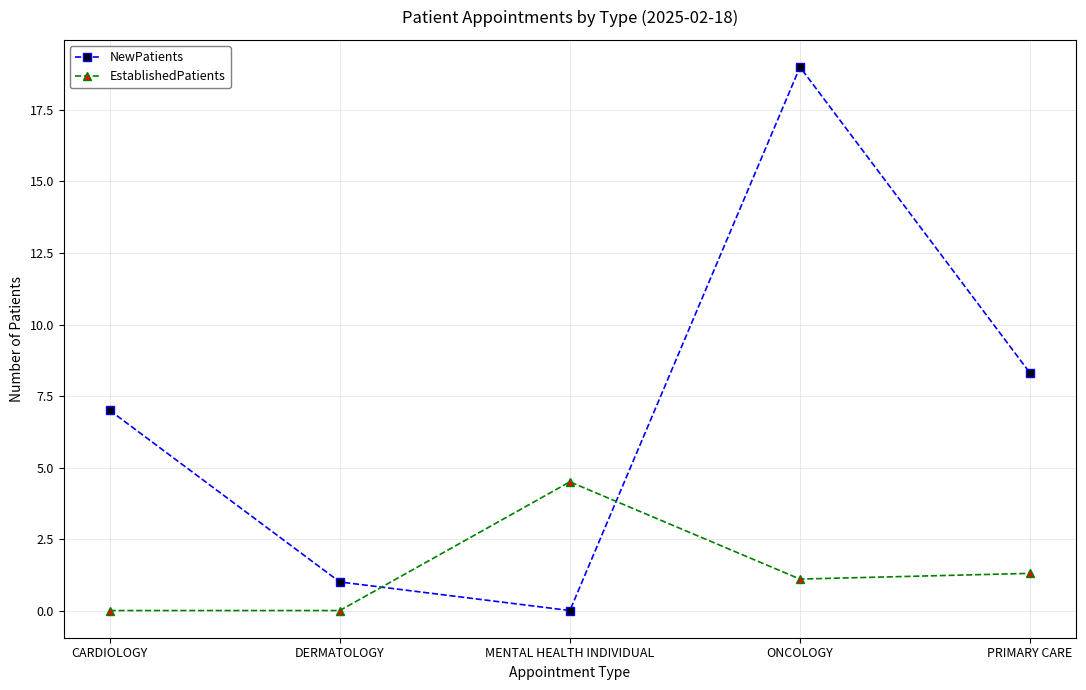

What position from the left is ONCOLOGY?

4